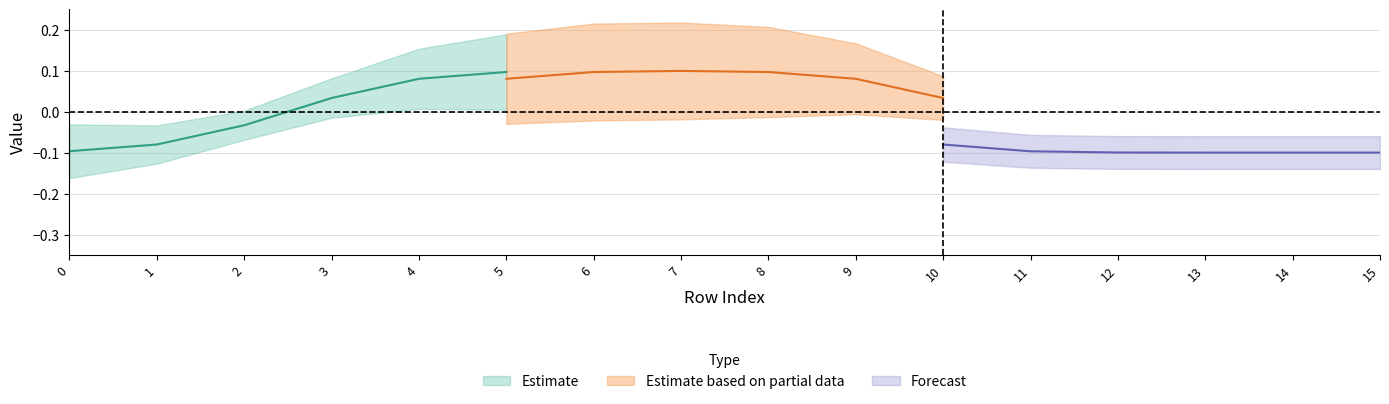

Does the chart display data point markers on the line(s)?

No